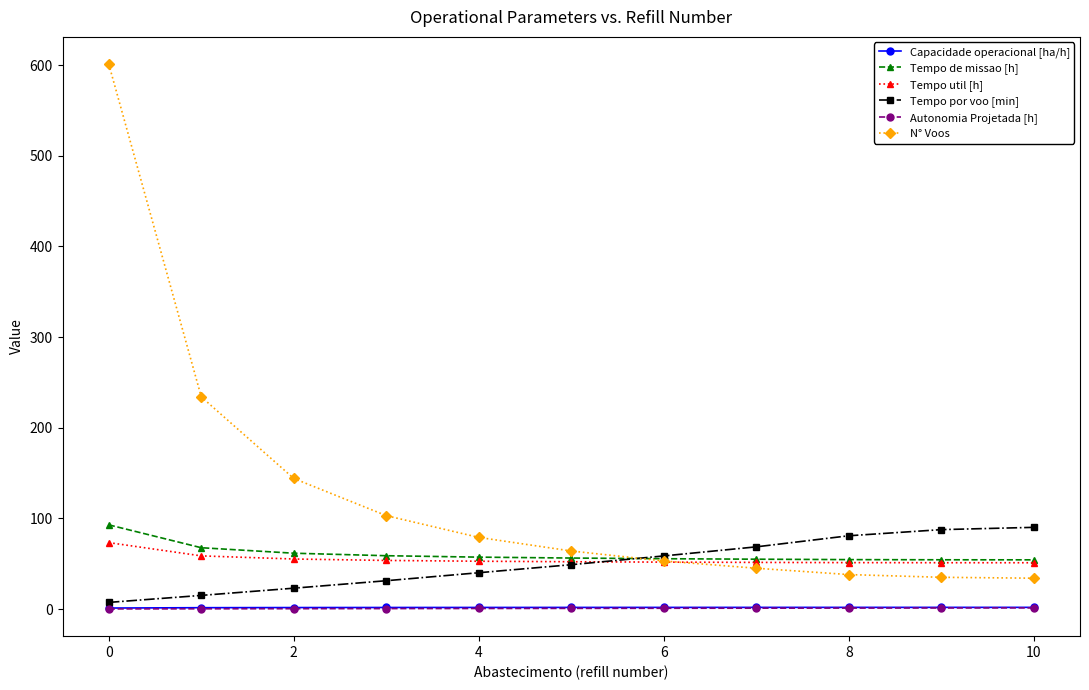

Count the number of data series in this chart.

6